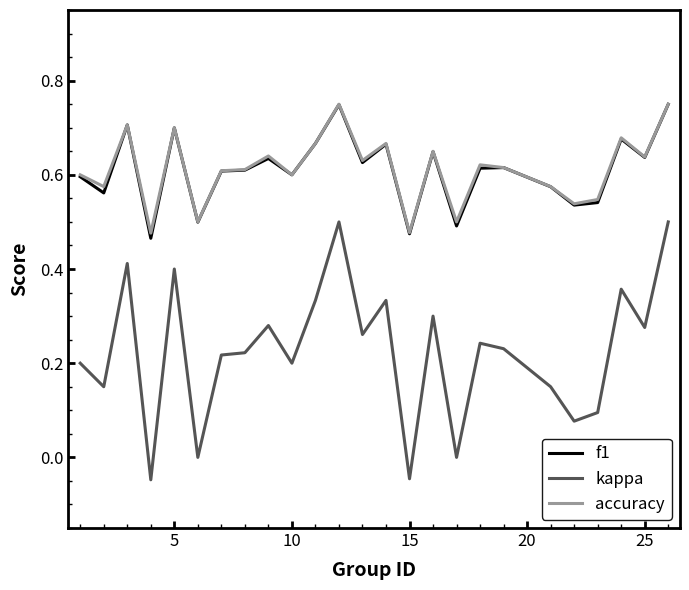

True or false: kappa and f1 cross at least once.

False